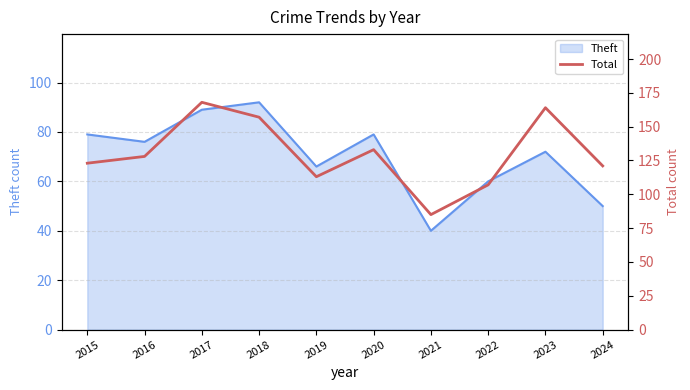

Is it true that Theft equals 117 at 2019?

False